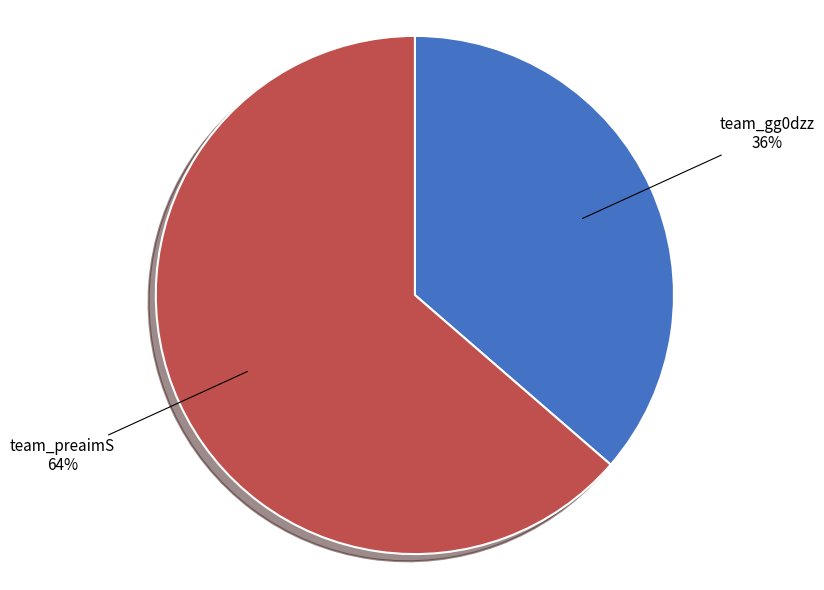

How many slices are in this pie chart?

2